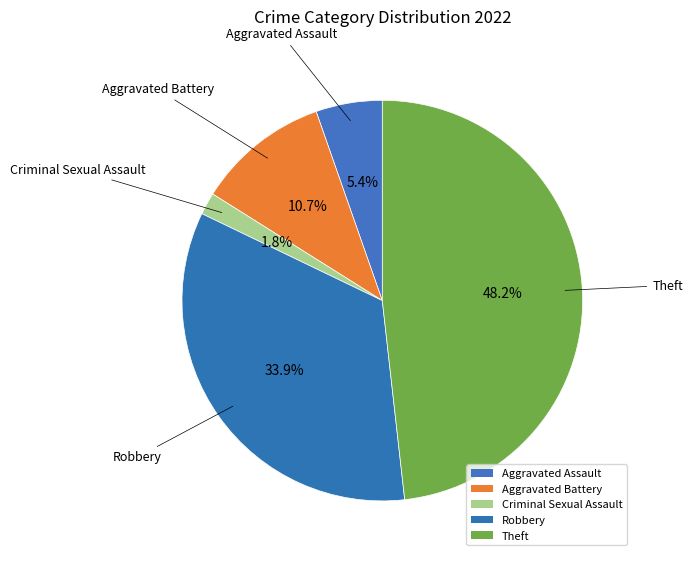

Does any single category account for the majority?

No